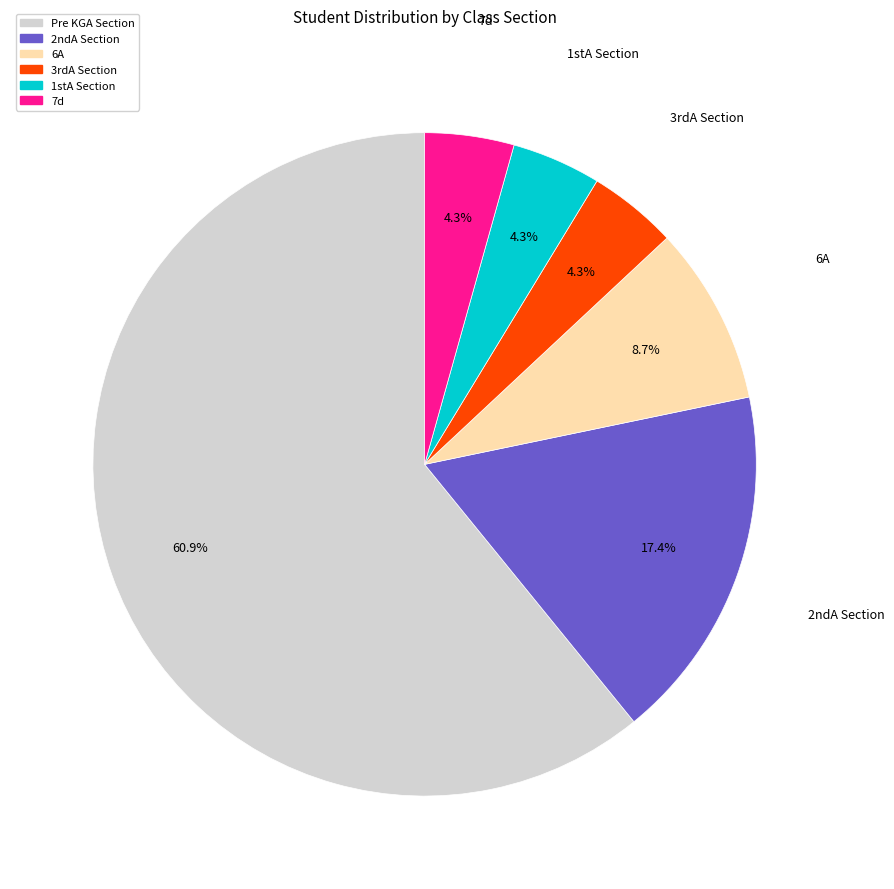

How much of the chart is everything except 2ndA Section?

82.6%